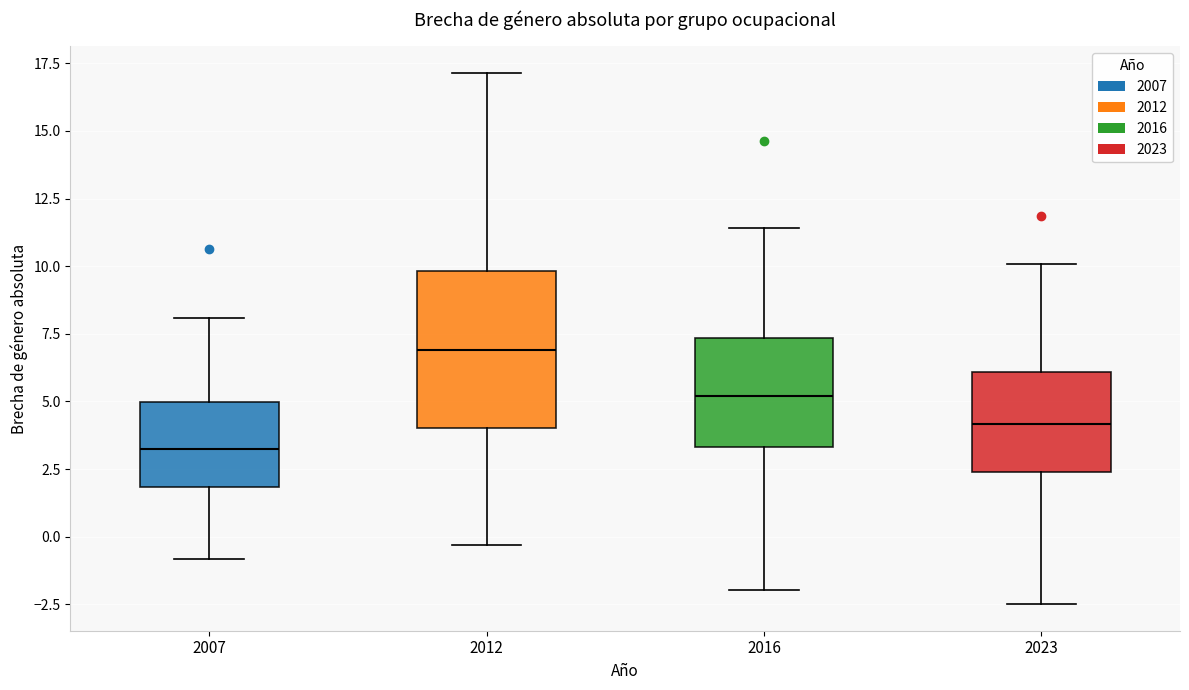

Reading left to right, transcribe this box plot: for each box, give where its median line is, the range the box spans, and where its two whiskers end, as read against the y-axis. The values are not printed on the chart, so give them approximately, as read against the axis.

2007: median 3.5, box 2.0 to 5.0, whiskers -1.0 to 8.0
2012: median 7.0, box 4.0 to 10.0, whiskers -0.5 to 17.0
2016: median 5.0, box 3.5 to 7.5, whiskers -2.0 to 11.5
2023: median 4.0, box 2.5 to 6.0, whiskers -2.5 to 10.0